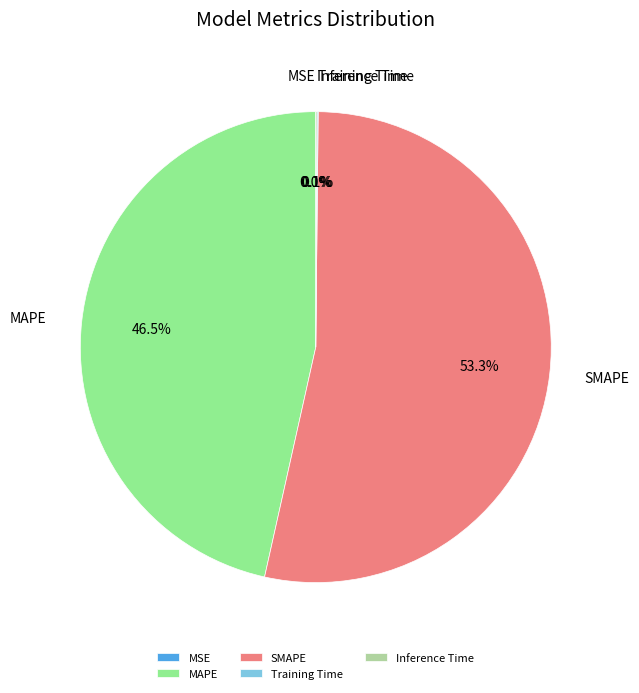

What is the largest slice in the pie chart?

SMAPE